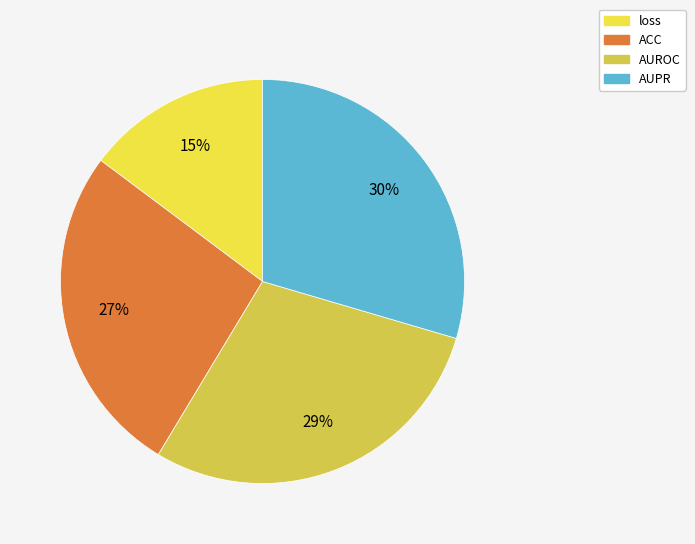

To the nearest percent, what is the difference between the largest and smallest slice percentages?

15%